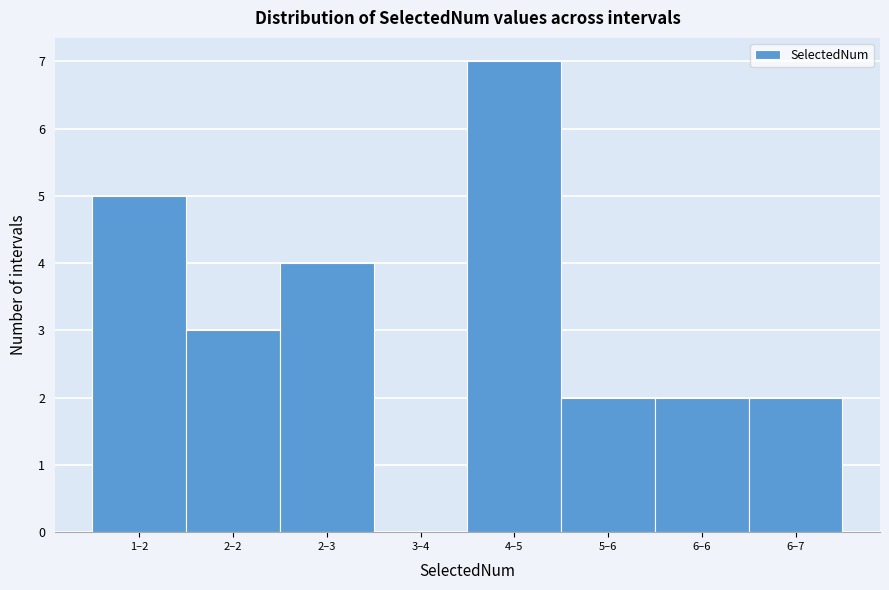

Reading right to left, extract all data points from this chart.

6–7=2	6–6=2	5–6=2	4–5=7	3–4=0	2–3=4	2–2=3	1–2=5